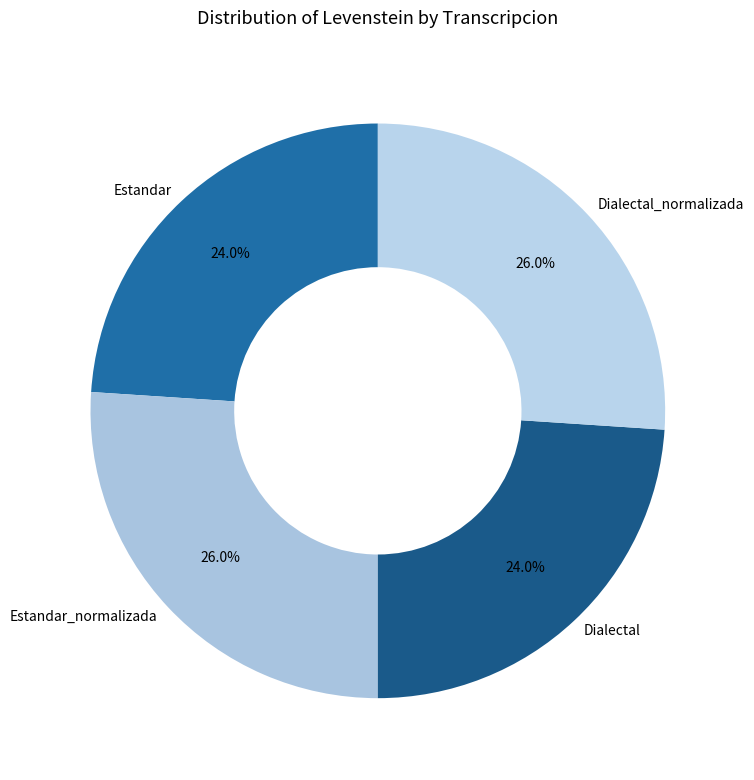

Is there any slice that represents more than half of the pie?

No